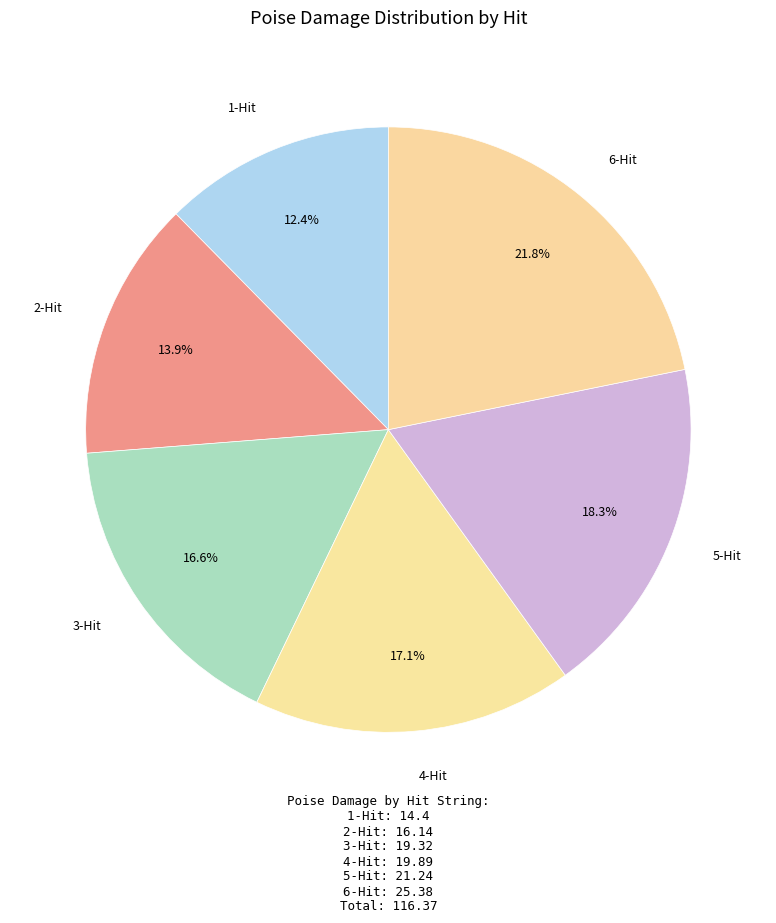

How many slices are in this pie chart?

6